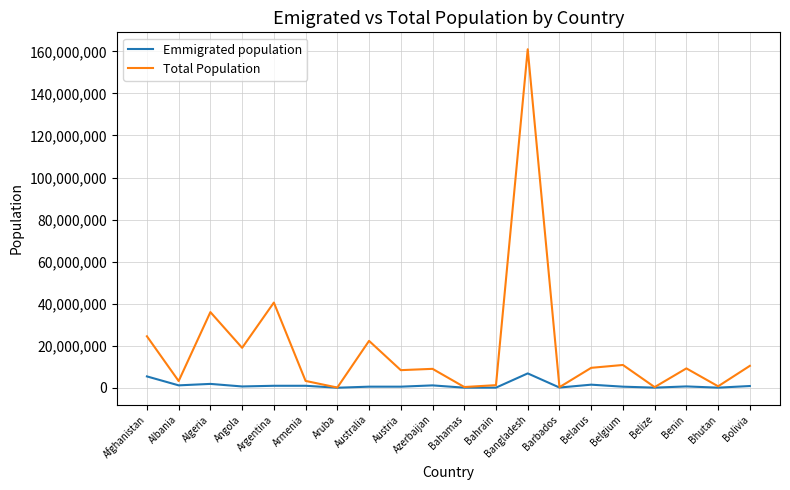

What is the total value across all series at Armenia?

4194002